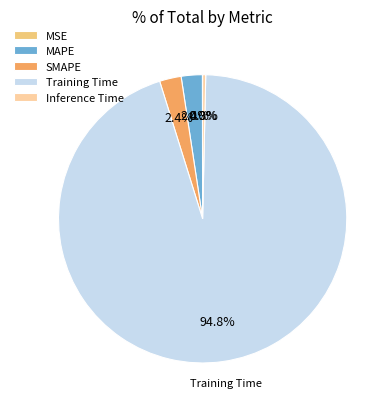

To the nearest percent, what is the combined percentage of Training Time and SMAPE?

97%